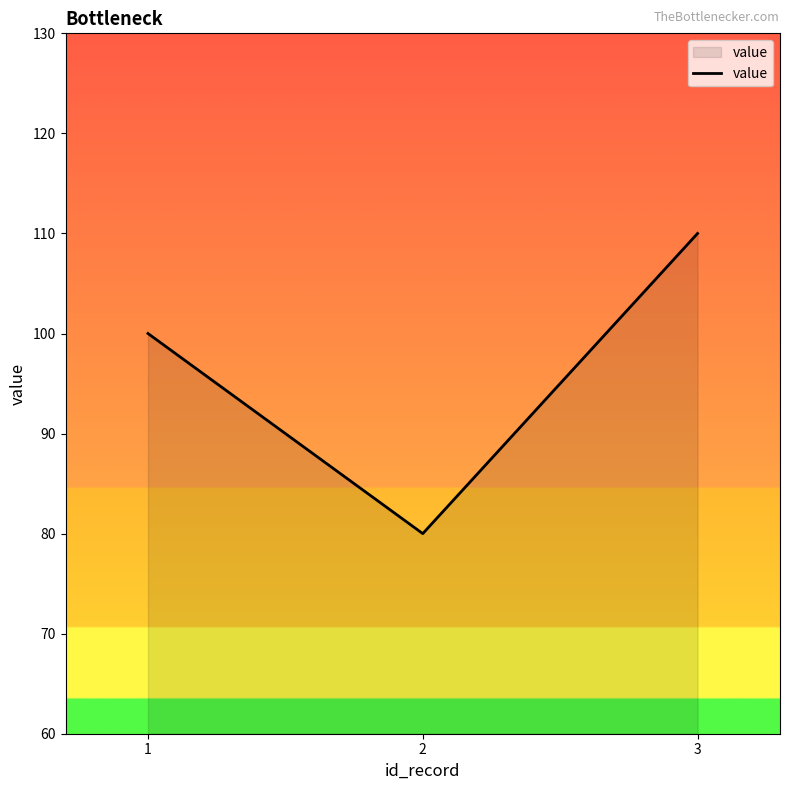

Approximately how many times larger is the value at 3 compared to 1?

1.1